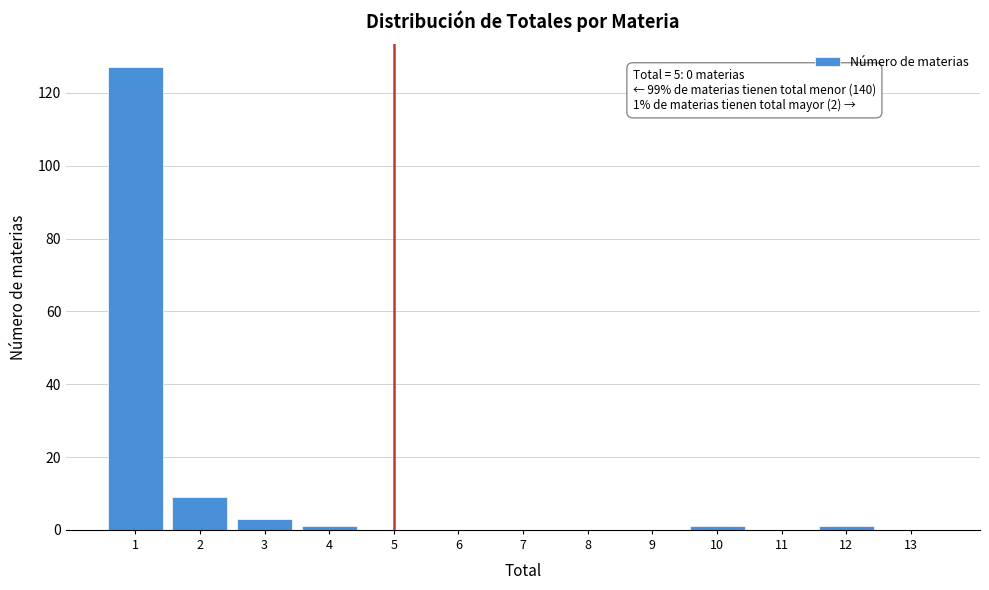

Reading right to left, list all the values displayed in this chart.

13=0	12=1	11=0	10=1	9=0	8=0	7=0	6=0	5=0	4=1	3=3	2=9	1=127